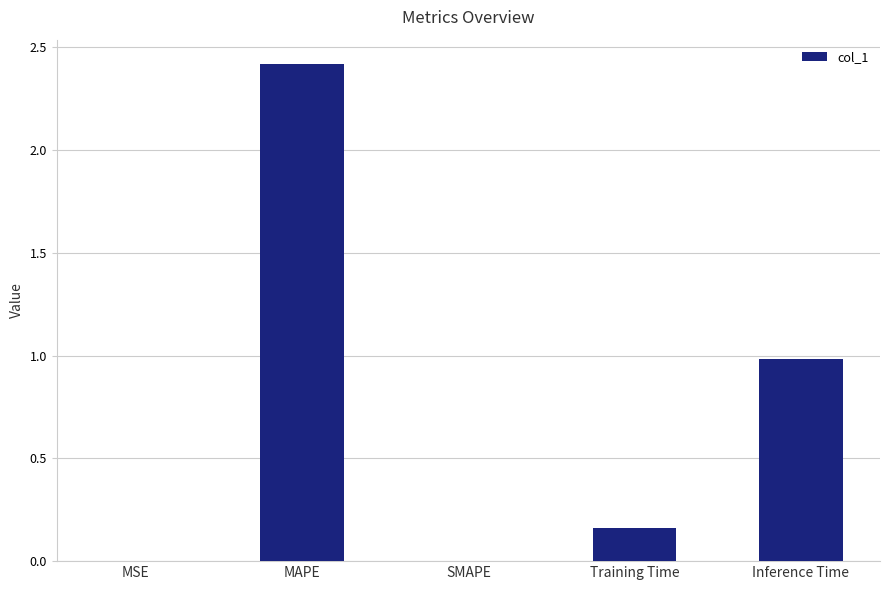

Between MSE and MAPE, which is larger?

MAPE